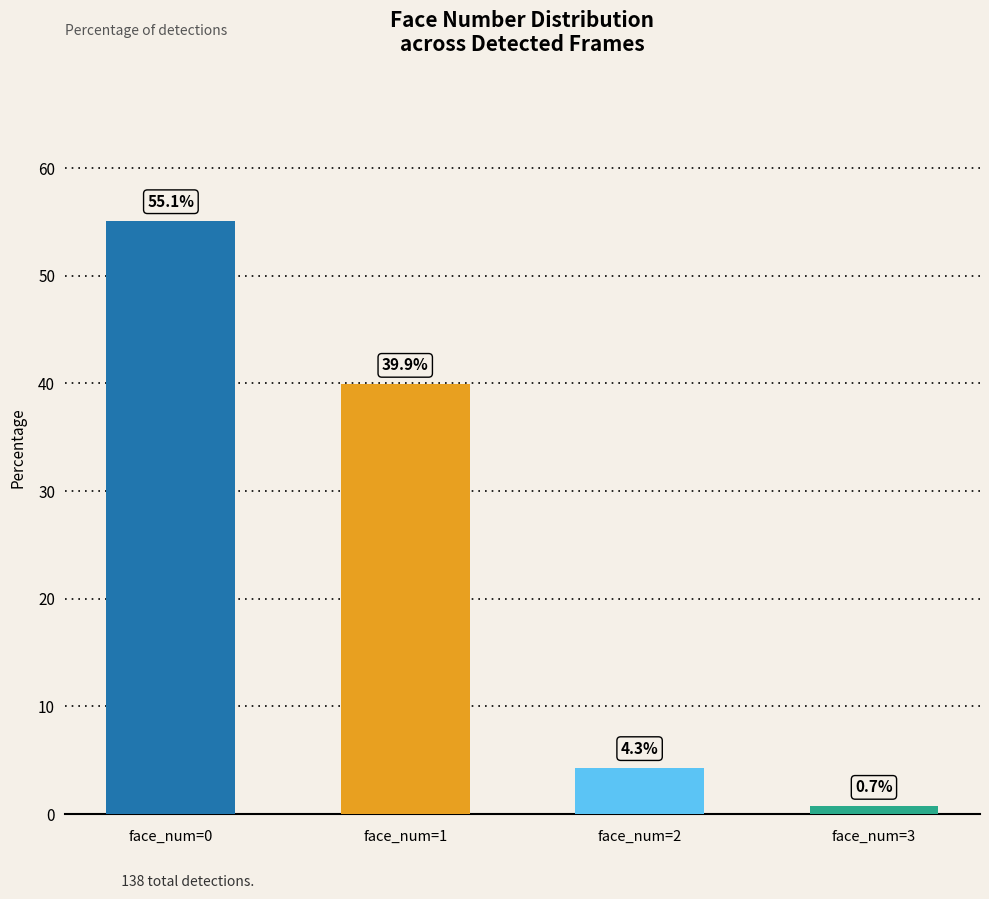

List the labels in order of value, largest first.

face_num=0, face_num=1, face_num=2, face_num=3